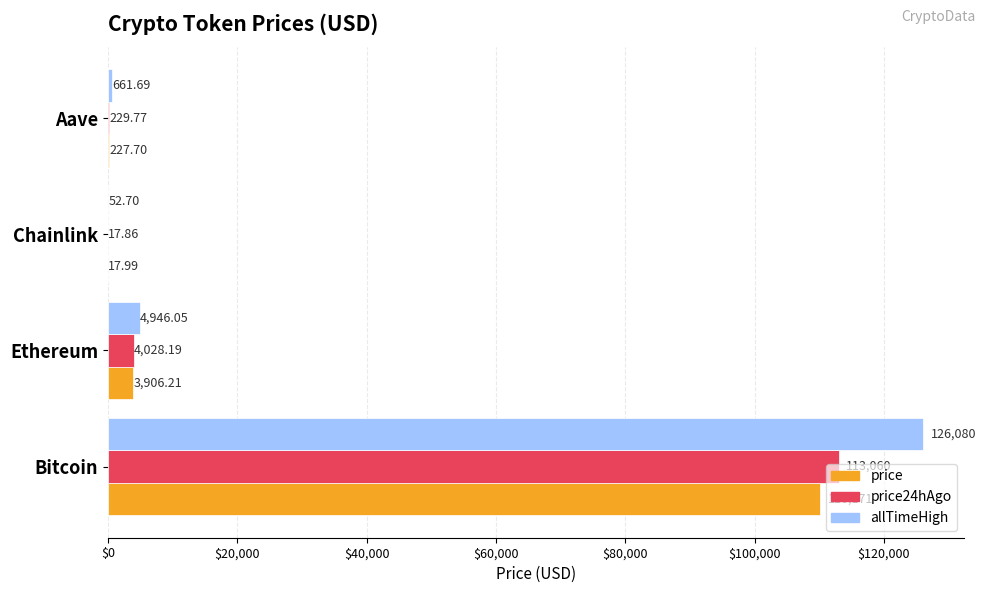

Which label corresponds to the largest value in the chart?

Bitcoin